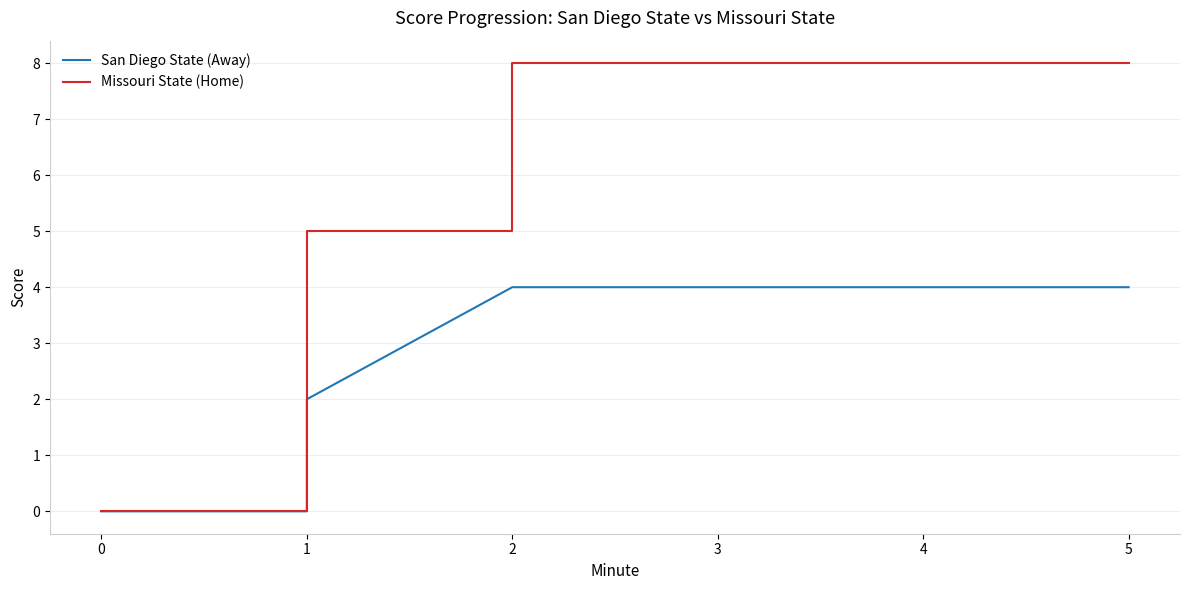

Rank the series by their maximum value, from lowest to highest.

San Diego State (Away), Missouri State (Home)